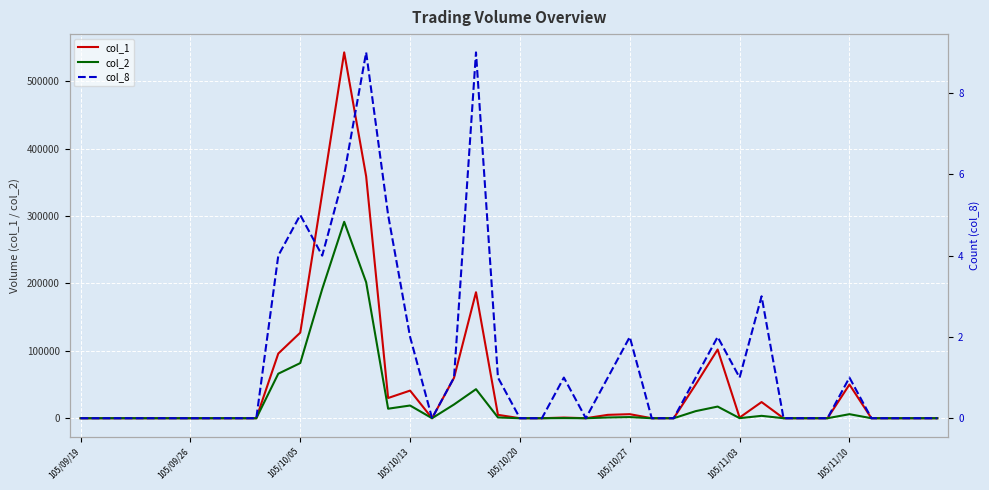

True or false: col_2 has a value of 71306 at 18.

False